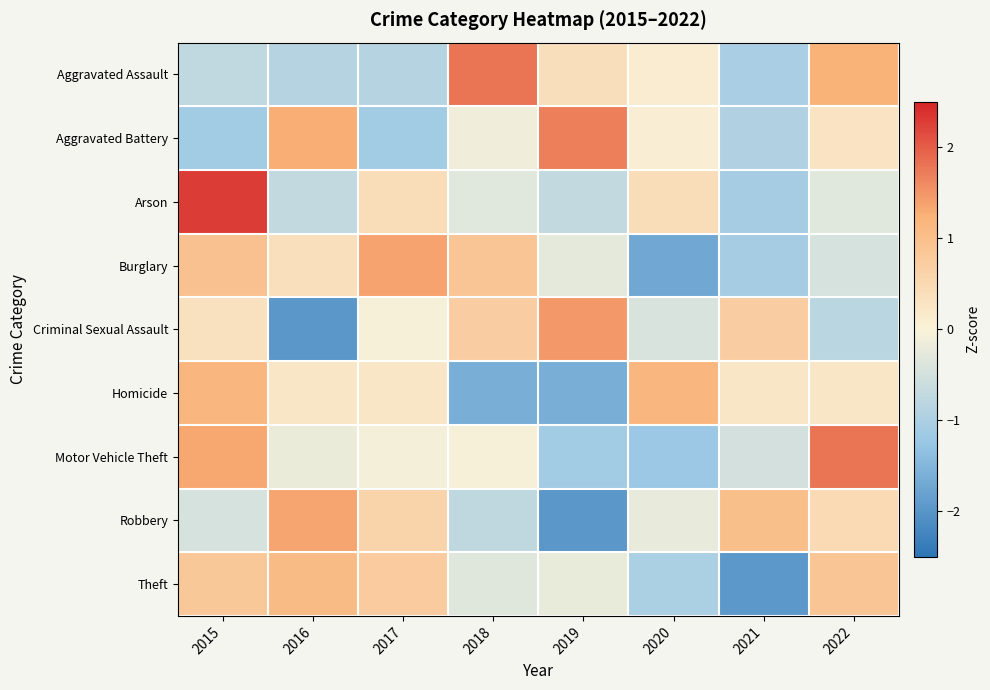

Reading left to right, extract all data points from this chart.

Aggravated Assault: 2015=-0.7	2016=-0.9	2017=-0.9	2018=1.8	2019=0.4	2020=0.1	2021=-1.0	2022=1.2
Aggravated Battery: 2015=-1.1	2016=1.3	2017=-1.1	2018=-0.1	2019=1.7	2020=0.1	2021=-0.9	2022=0.3
Arson: 2015=2.3	2016=-0.7	2017=0.4	2018=-0.3	2019=-0.7	2020=0.4	2021=-1.1	2022=-0.3
Burglary: 2015=0.9	2016=0.4	2017=1.4	2018=0.9	2019=-0.3	2020=-1.7	2021=-1.1	2022=-0.5
Criminal Sexual Assault: 2015=0.3	2016=-2.0	2017=-0.0	2018=0.7	2019=1.5	2020=-0.4	2021=0.7	2022=-0.8
Homicide: 2015=1.1	2016=0.2	2017=0.2	2018=-1.6	2019=-1.6	2020=1.1	2021=0.2	2022=0.2
Motor Vehicle Theft: 2015=1.3	2016=-0.2	2017=-0.1	2018=-0.0	2019=-1.1	2020=-1.2	2021=-0.5	2022=1.8
Robbery: 2015=-0.5	2016=1.4	2017=0.6	2018=-0.8	2019=-2.0	2020=-0.2	2021=1.0	2022=0.5
Theft: 2015=0.8	2016=1.1	2017=0.7	2018=-0.3	2019=-0.2	2020=-1.0	2021=-1.9	2022=0.9